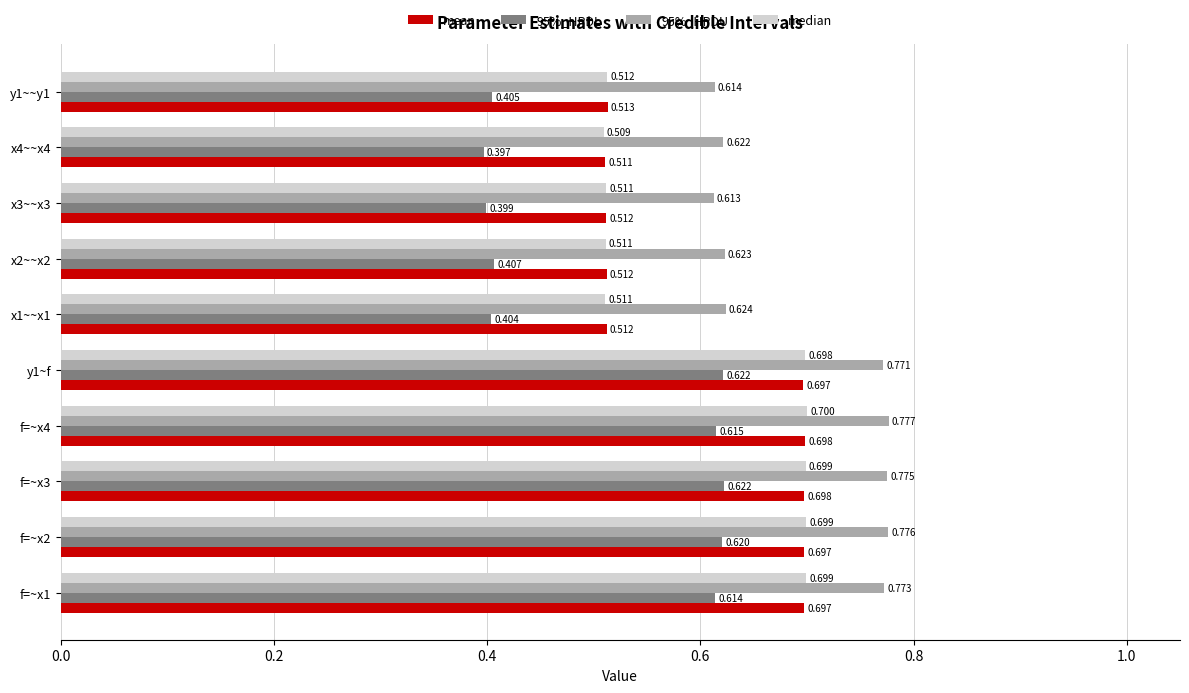

Is the value of mean at x1~~x1 greater than the value of median at x4~~x4?

Yes